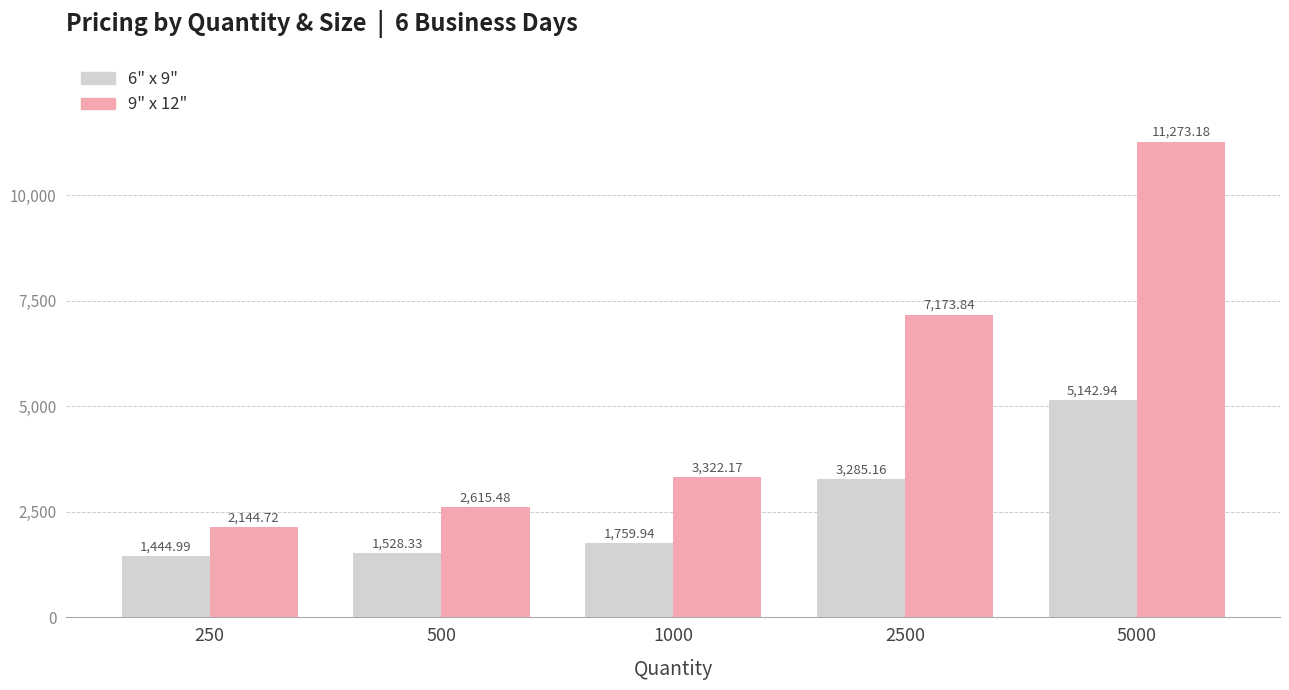

What is the total value across all series at 2500?

10459.0